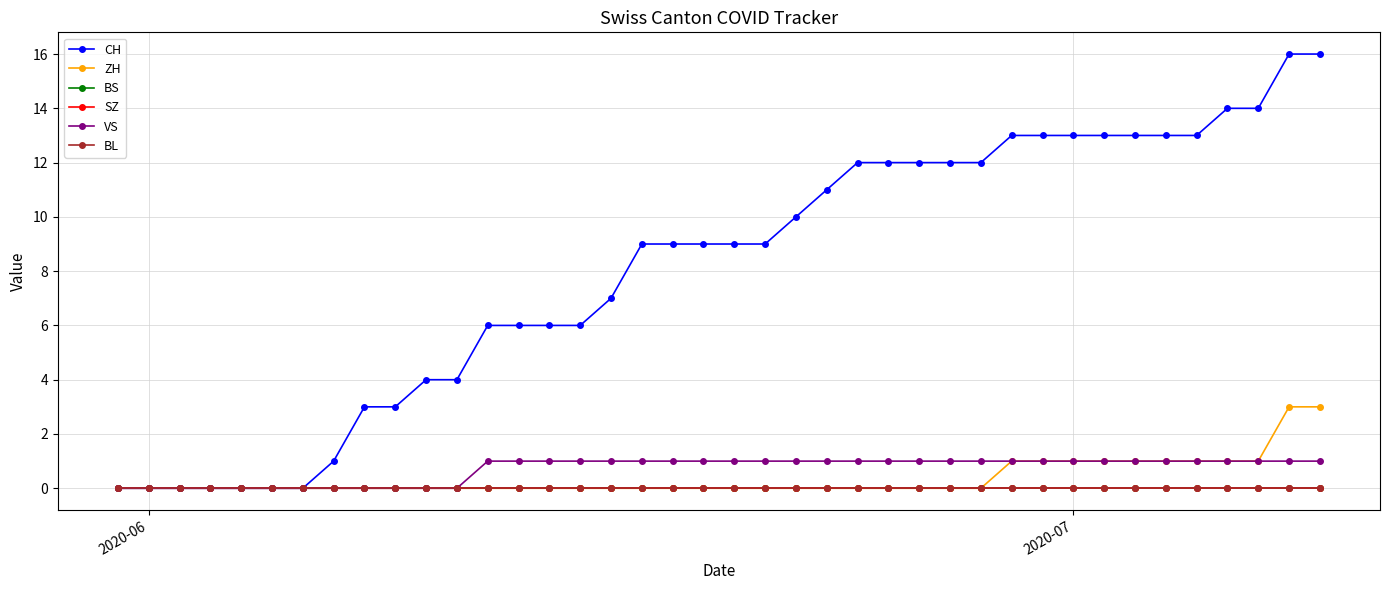

Does the chart have visible grid lines?

Yes